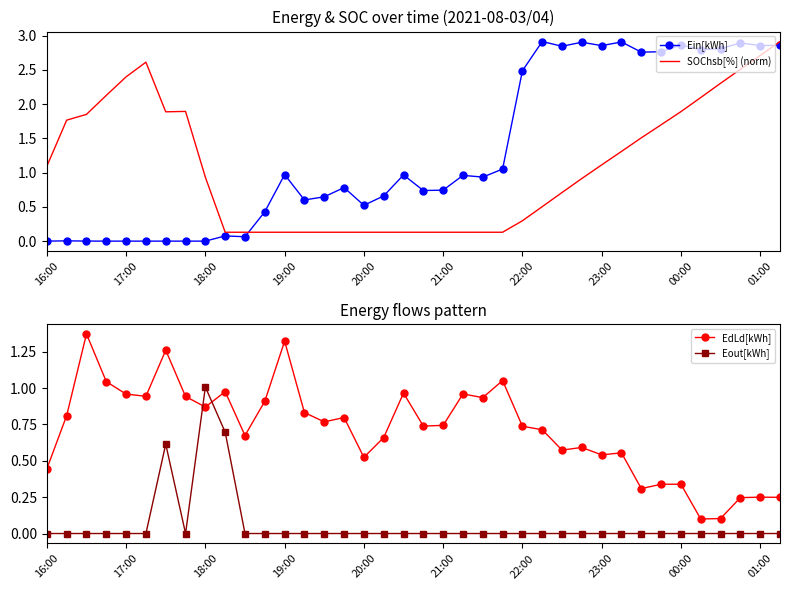

Reading left to right, extract all data points from this chart.

Ein[kWh]: 0.0	0.0	0.0	0.0	0.0	0.0	0.0	0.0	0.0	0.1	0.1	0.4	1.0	0.6	0.6	0.8	0.5	0.7	1.0	0.7	0.7	1.0	0.9	1.1	2.5	2.9	2.8	2.9	2.9	2.9	2.8	2.8	2.9	2.8	2.8	2.9	2.9	2.9
SOChsb[%] (norm): 1.1	1.8	1.9	2.1	2.4	2.6	1.9	1.9	0.9	0.1	0.1	0.1	0.1	0.1	0.1	0.1	0.1	0.1	0.1	0.1	0.1	0.1	0.1	0.1	0.3	0.5	0.7	0.9	1.1	1.3	1.5	1.7	1.9	2.1	2.3	2.5	2.7	2.9
EdLd[kWh]: 0.4	0.8	1.4	1.0	1.0	0.9	1.3	0.9	0.9	1.0	0.7	0.9	1.3	0.8	0.8	0.8	0.5	0.7	1.0	0.7	0.7	1.0	0.9	1.1	0.7	0.7	0.6	0.6	0.5	0.6	0.3	0.3	0.3	0.1	0.1	0.2	0.2	0.2
Eout[kWh]: 0.0	0.0	0.0	0.0	0.0	0.0	0.6	0.0	1.0	0.7	0.0	0.0	0.0	0.0	0.0	0.0	0.0	0.0	0.0	0.0	0.0	0.0	0.0	0.0	0.0	0.0	0.0	0.0	0.0	0.0	0.0	0.0	0.0	0.0	0.0	0.0	0.0	0.0